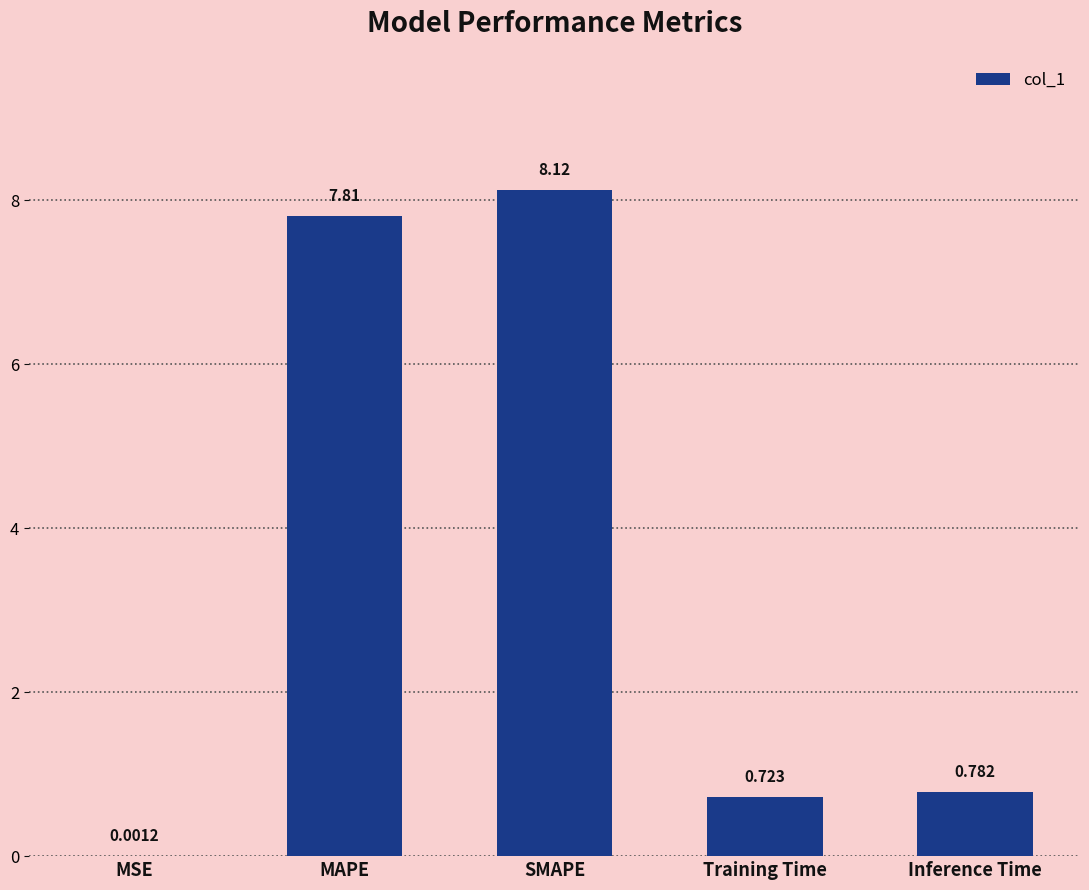

Which label corresponds to the largest value in the chart?

SMAPE